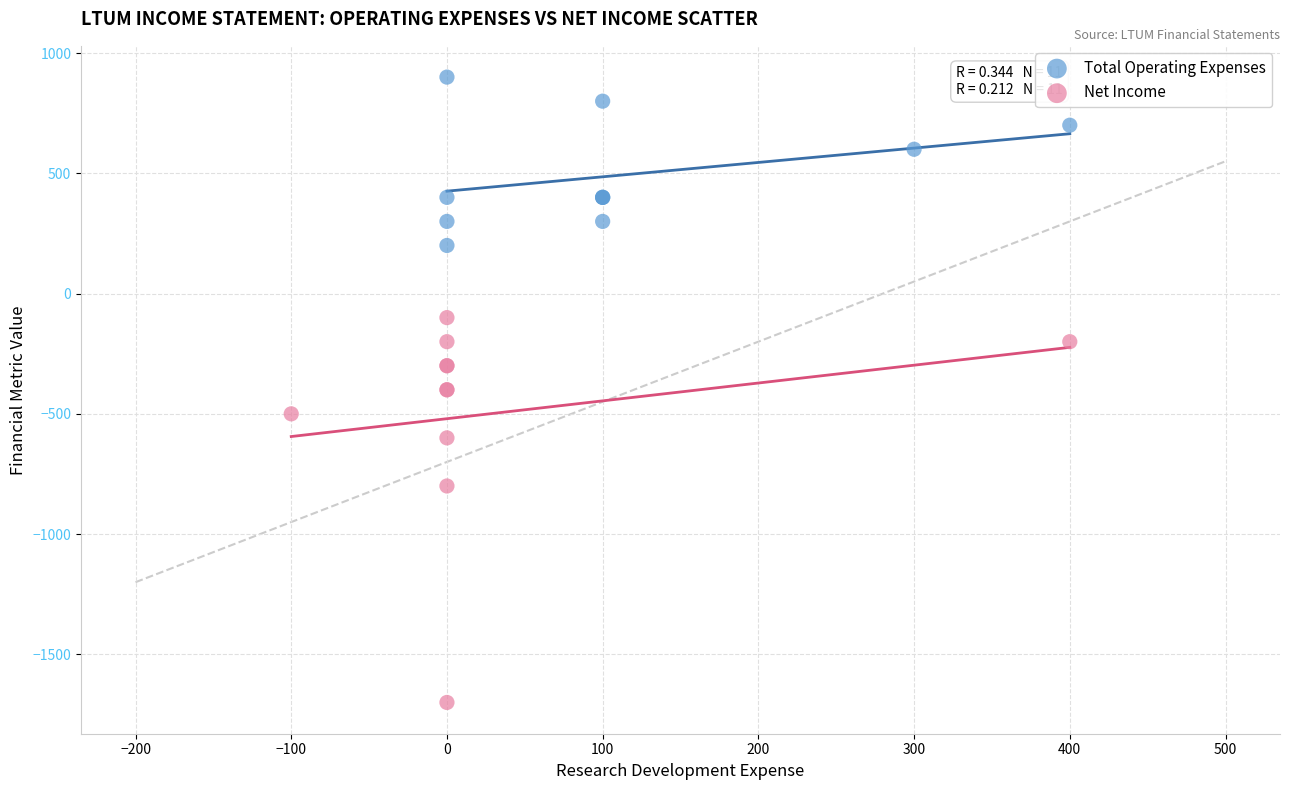

What are all the series names shown in the legend?

Total Operating Expenses, Net Income